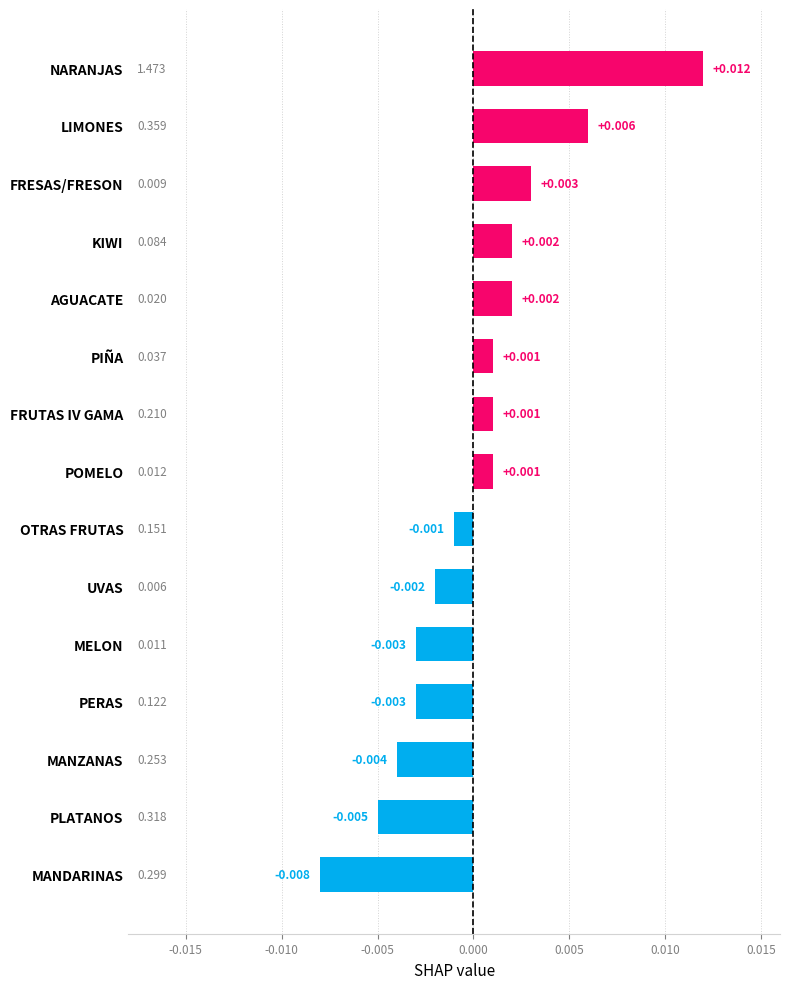

Where is the data nearest to the value 0?

OTRAS FRUTAS